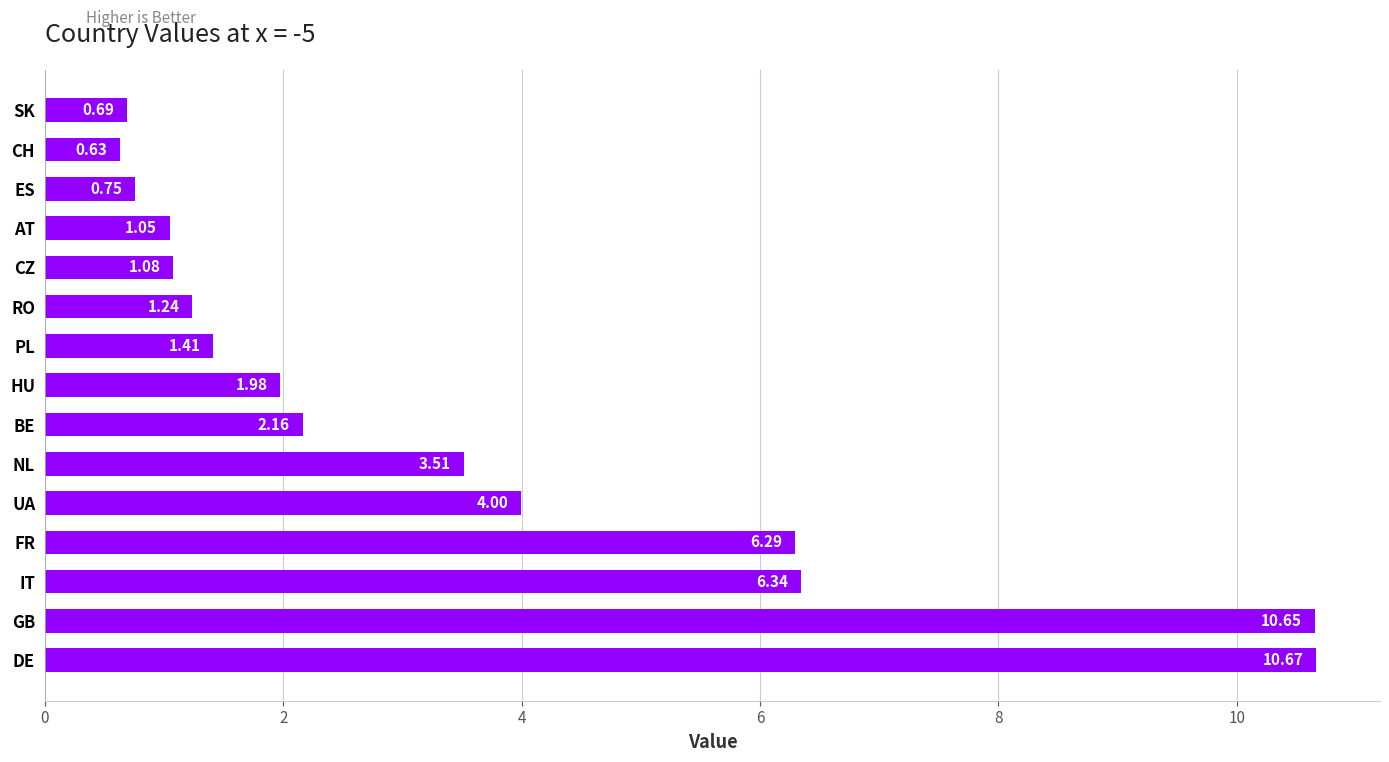

Where is the data nearest to the value 5?

UA